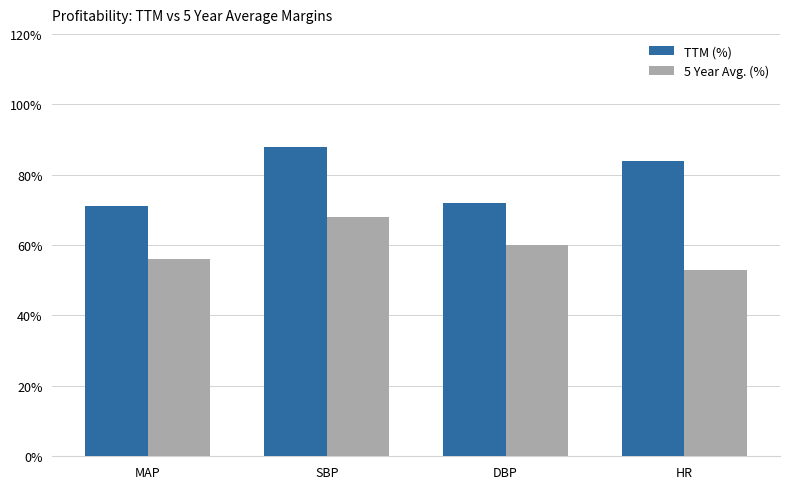

At SBP, list the series in order from largest to smallest.

TTM (%), 5 Year Avg. (%)